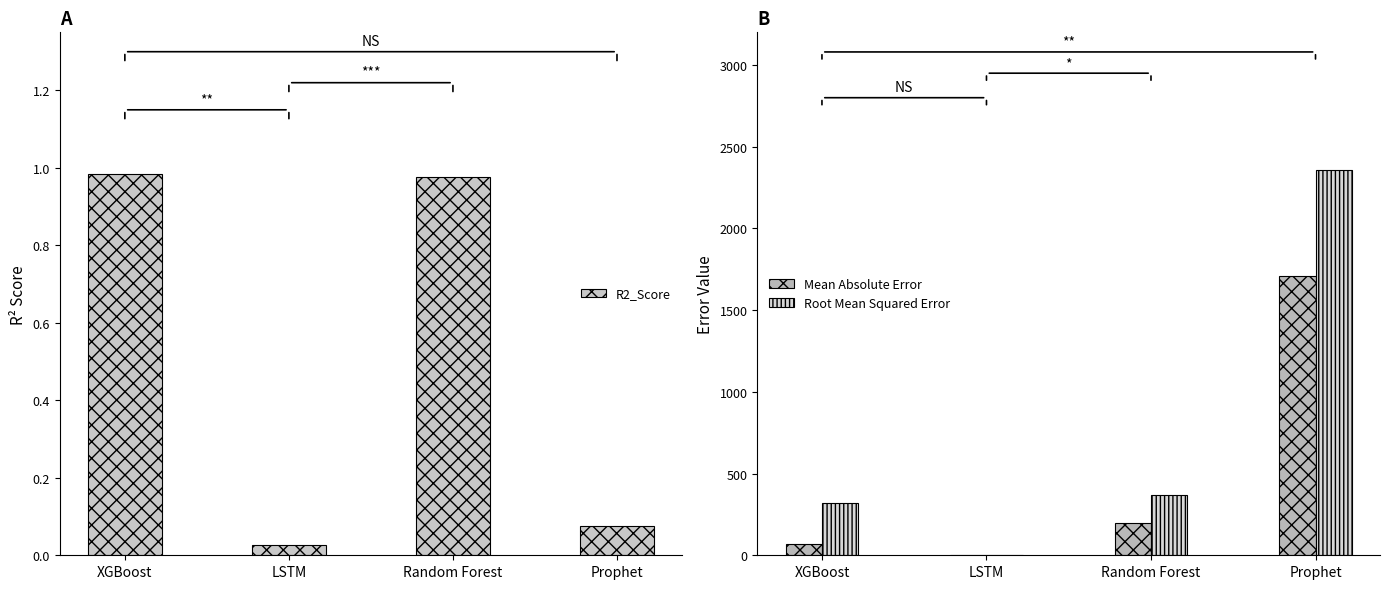

Is it true that Root Mean Squared Error equals 0.1 at LSTM?

True